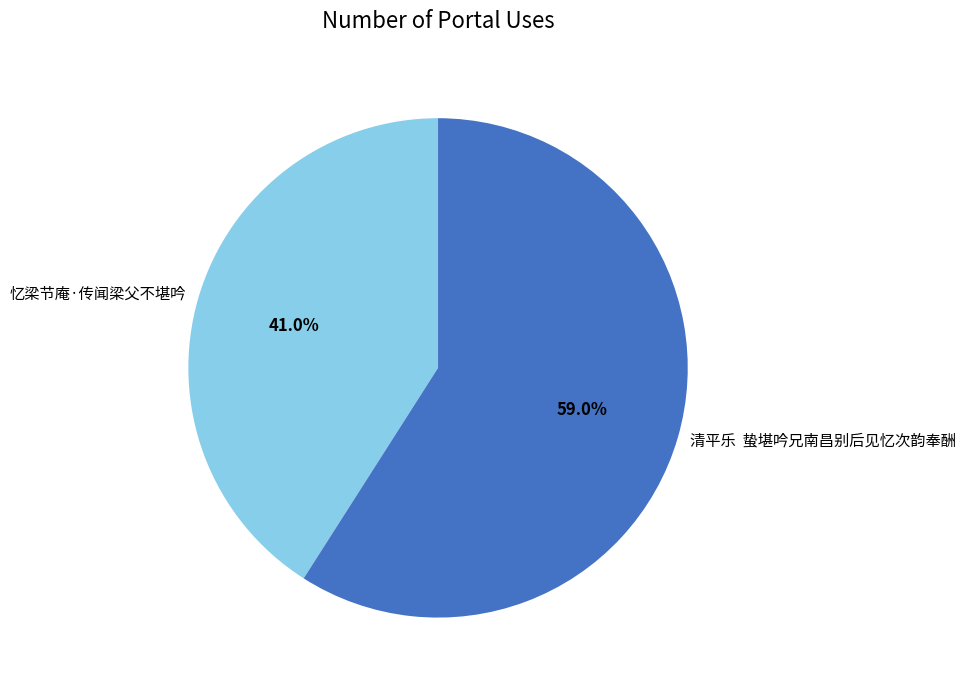

The 忆梁节庵·传闻梁父不堪吟 slice represents 52% of the pie. True or false?

False